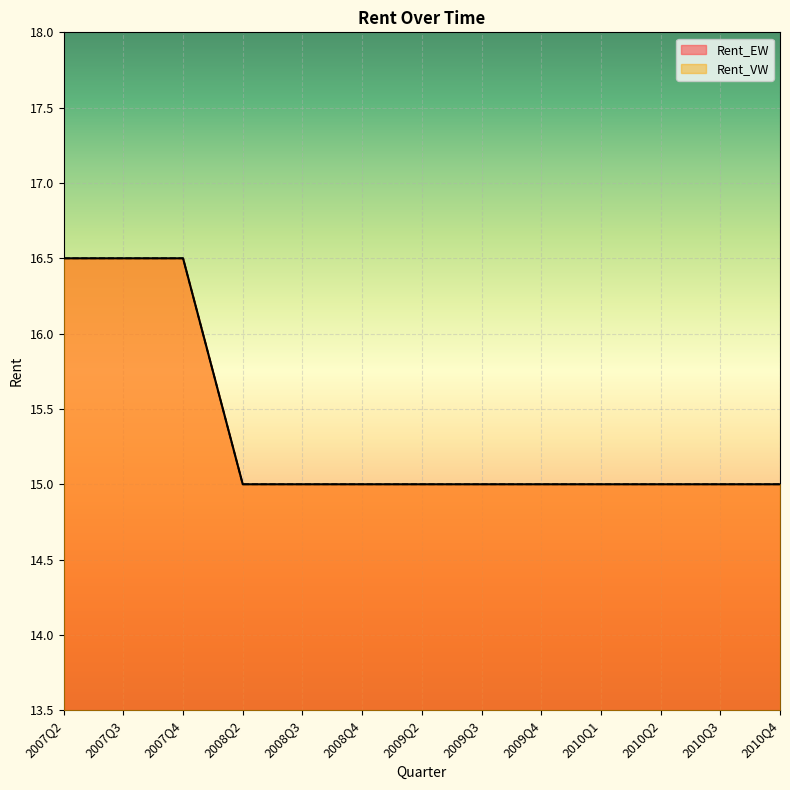

Between 2009Q4 and 2010Q1, which is larger?

2009Q4